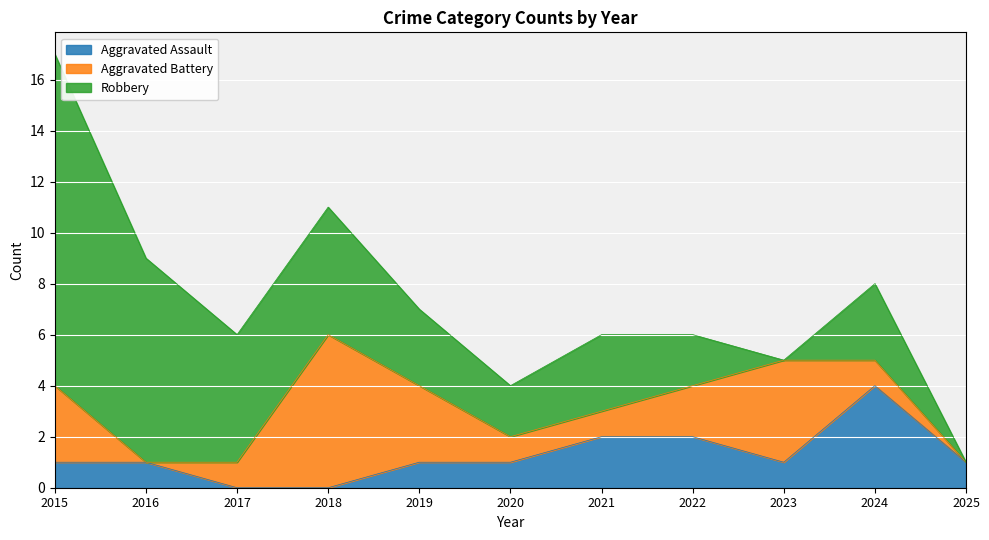

Which has a higher value, 2023 or 2025?

2023